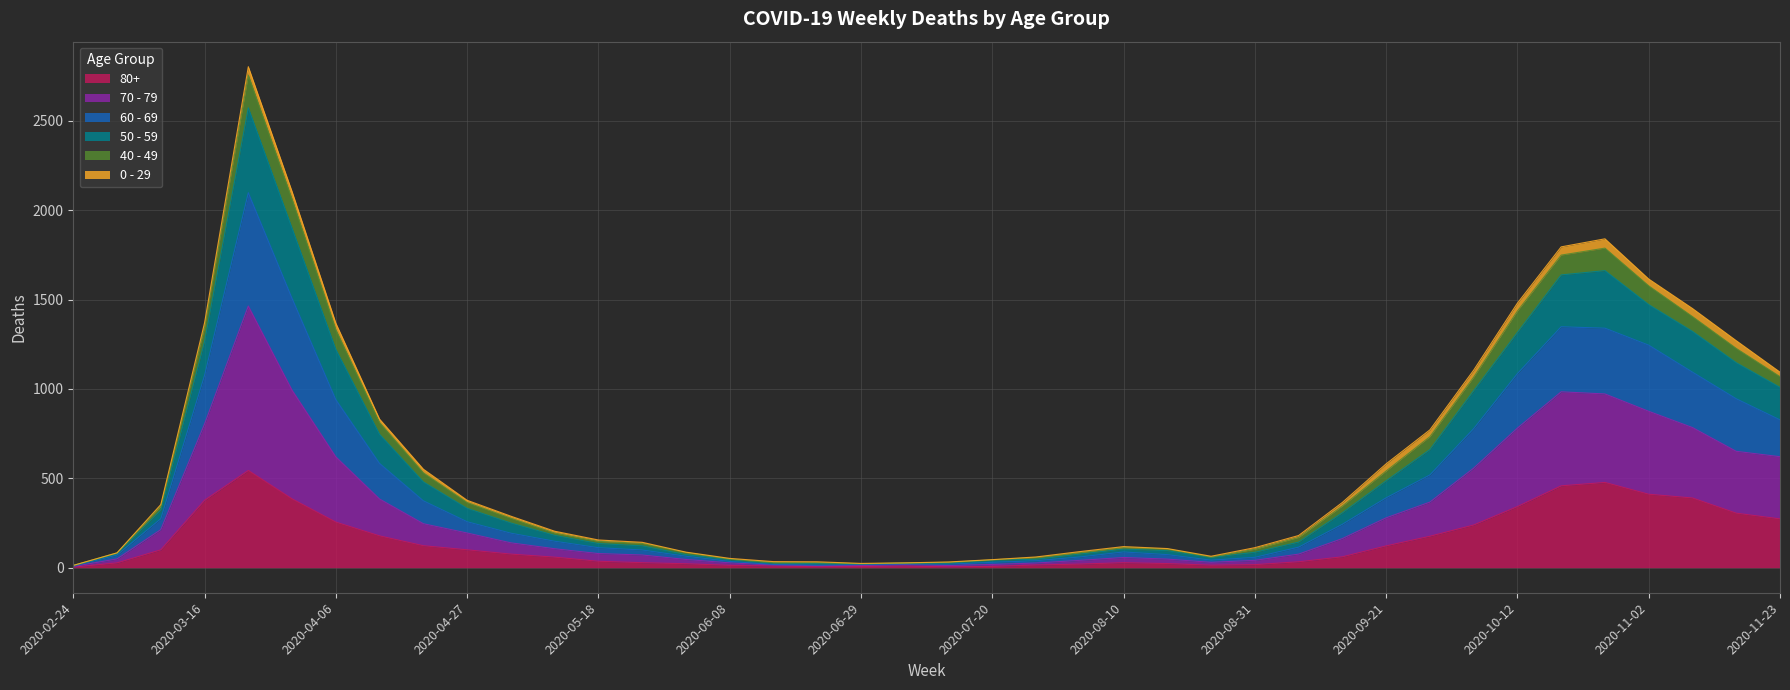

Does the chart have visible grid lines?

Yes